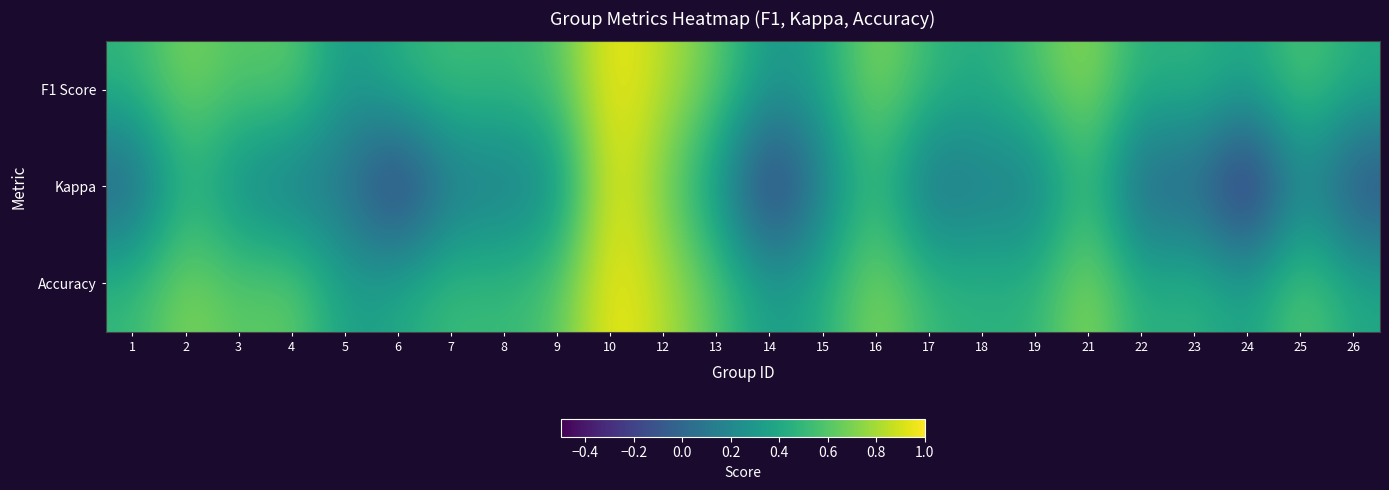

Reading left to right, list all the values displayed in this chart.

F1 Score: 1=0.5	2=0.7	3=0.6	4=0.7	5=0.3	6=0.5	7=0.5	8=0.5	9=0.6	10=1.0	12=0.8	13=0.6	14=0.3	15=0.4	16=0.8	17=0.5	18=0.4	19=0.6	21=0.8	22=0.4	23=0.5	24=0.4	25=0.6	26=0.4
Kappa: 1=-0.1	2=0.5	3=0.2	4=0.1	5=0.1	6=-0.4	7=0.1	8=0.1	9=0.2	10=1.0	12=0.7	13=0.3	14=-0.4	15=0.1	16=0.5	17=0.0	18=0.1	19=0.1	21=0.6	22=-0.1	23=0.0	24=-0.5	25=0.2	26=-0.2
Accuracy: 1=0.5	2=0.7	3=0.6	4=0.7	5=0.3	6=0.4	7=0.5	8=0.5	9=0.6	10=1.0	12=0.8	13=0.6	14=0.3	15=0.4	16=0.8	17=0.5	18=0.5	19=0.5	21=0.8	22=0.4	23=0.5	24=0.3	25=0.6	26=0.4